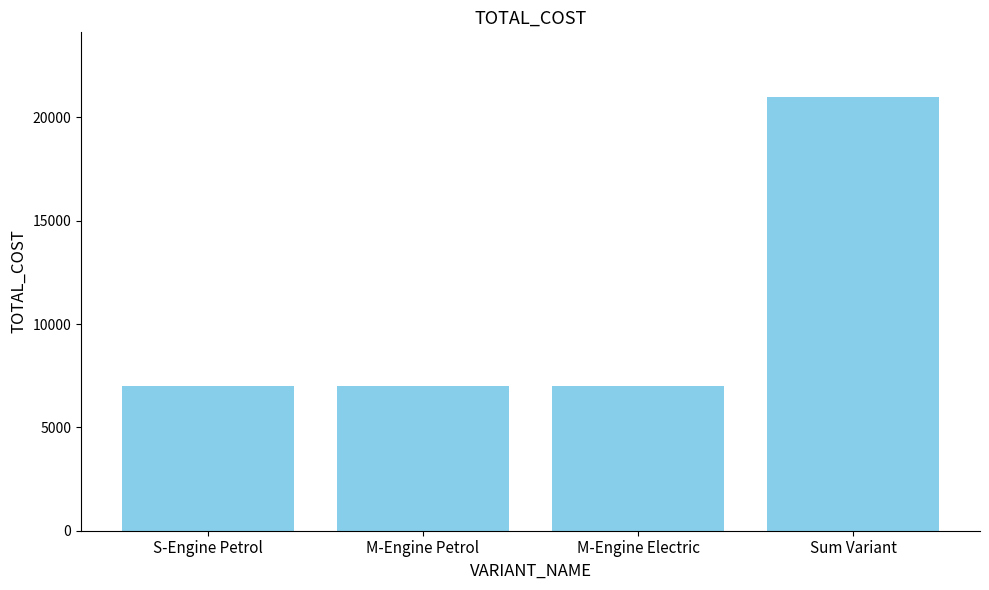

How many bars are there in total?

4